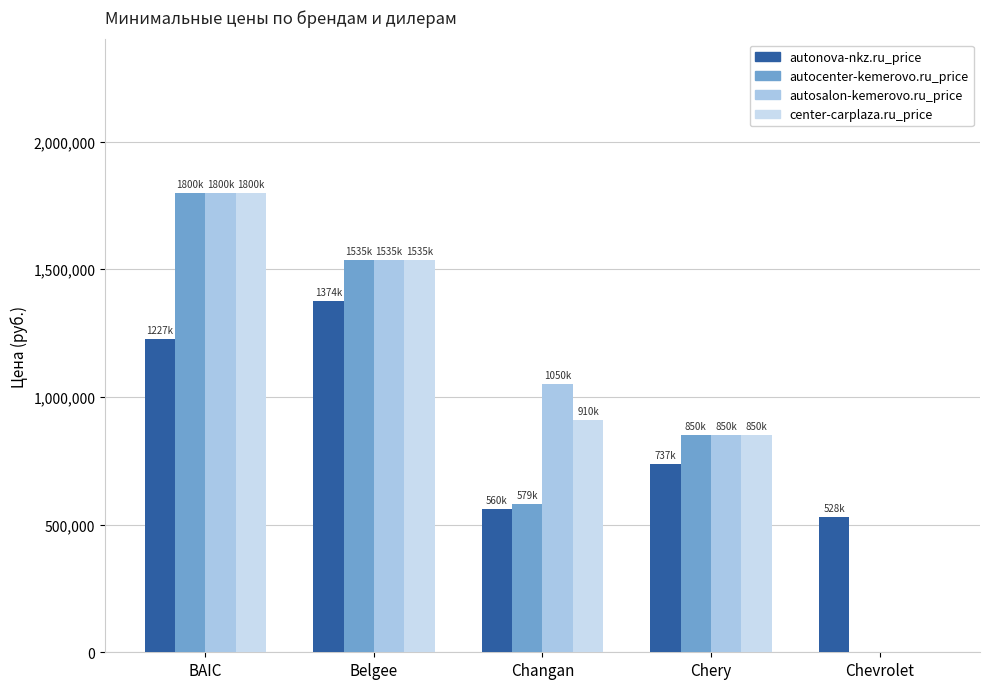

What is the value of the autosalon-kemerovo.ru_price bar at the 3rd from the left?

1050000